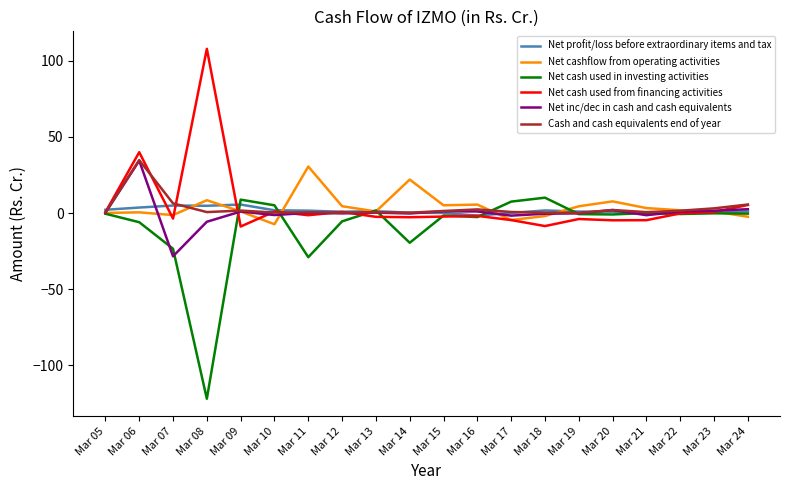

At which category is the sum across all series the highest?

Mar 06